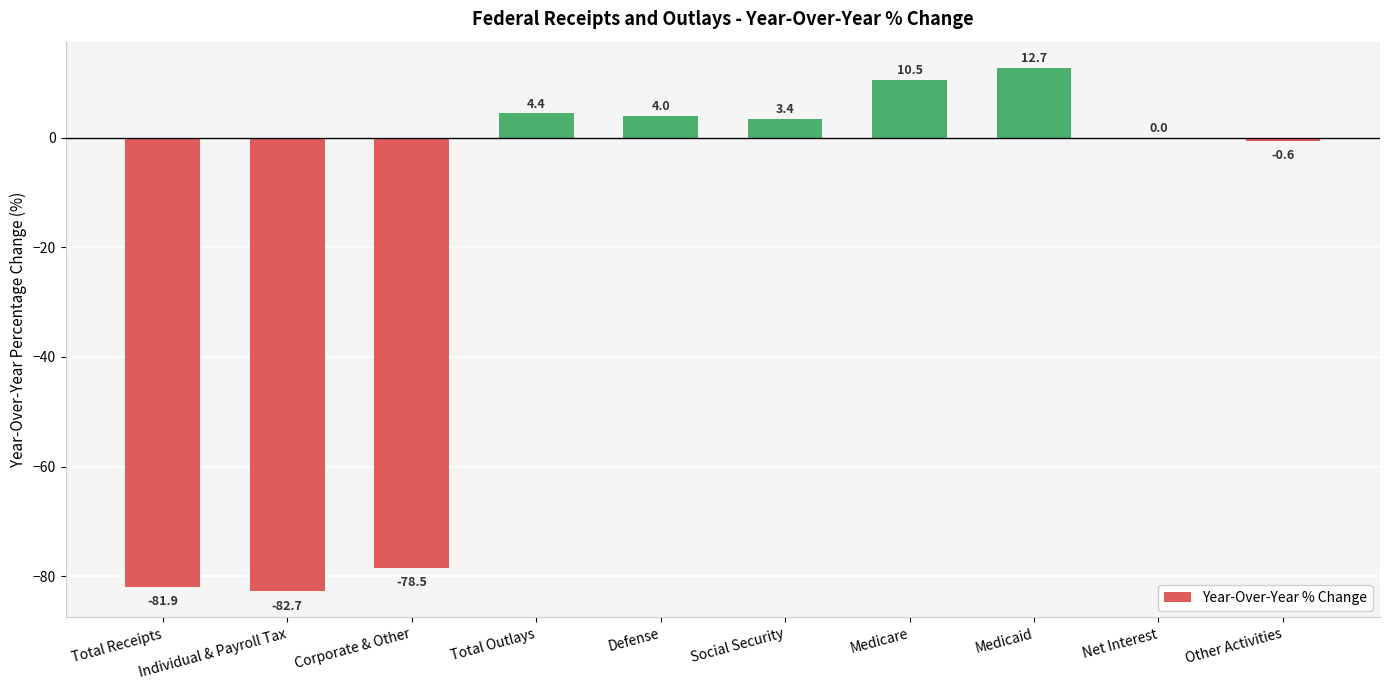

What is the sum of the values at Medicaid and Corporate & Other?

-65.8